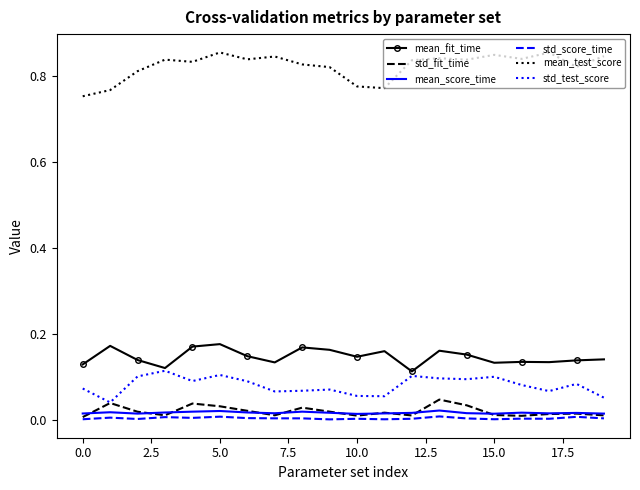

Which series has the largest total across all categories?

mean_test_score